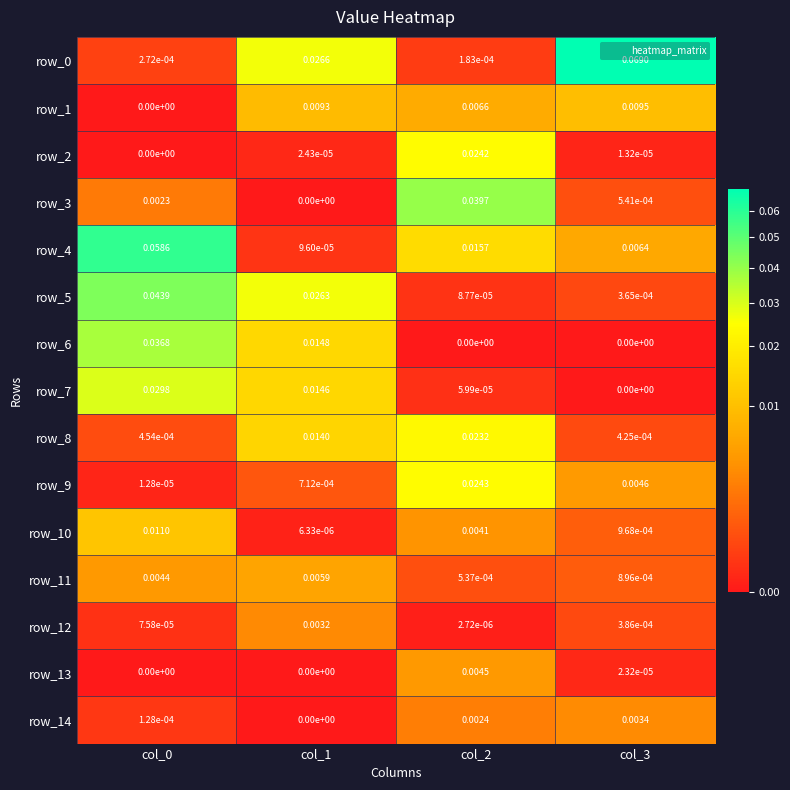

The row_14 series shows 0.0 at col_1. True or false?

True